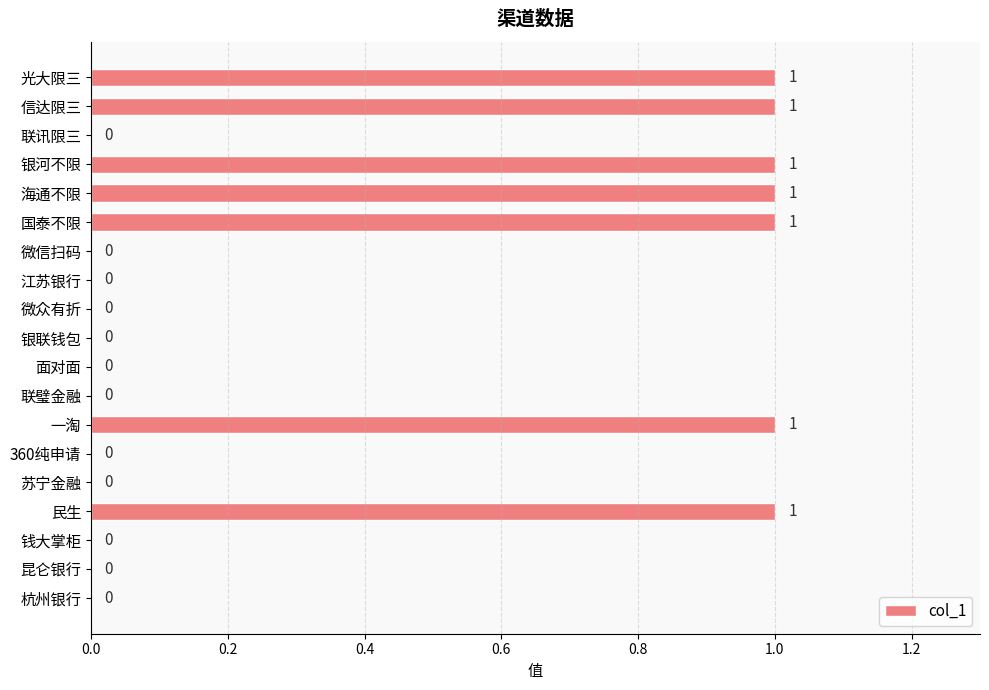

How many values are between 0 and 1?

19